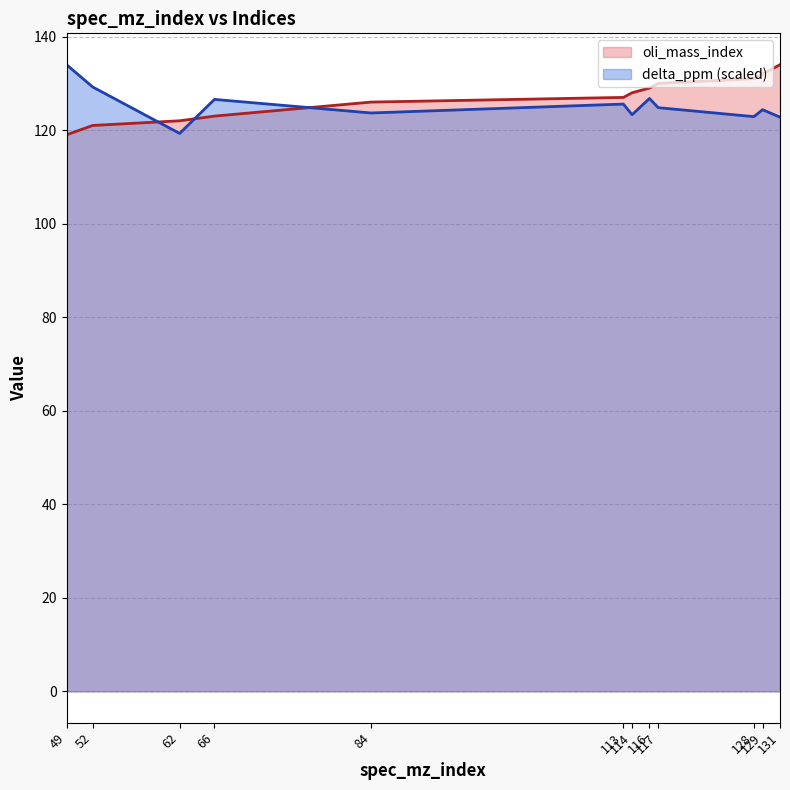

After their last crossing, which series has the higher values: delta_ppm or oli_mass_index?

oli_mass_index